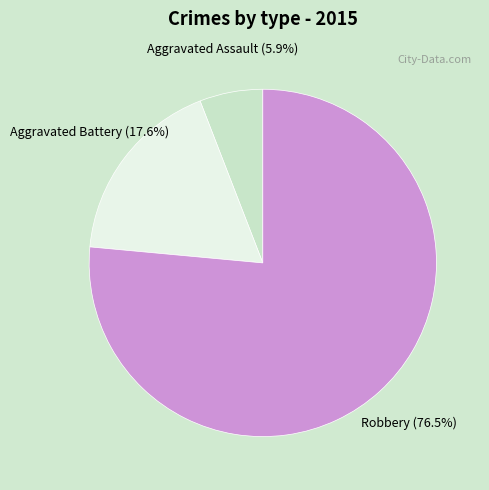

Between Aggravated Battery and Aggravated Assault, which is larger?

Aggravated Battery